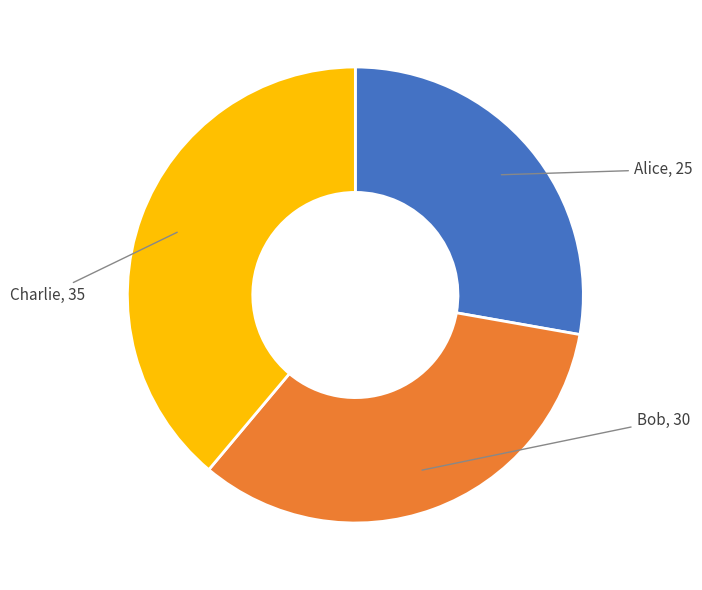

Does Charlie account for over 50% of the chart?

No